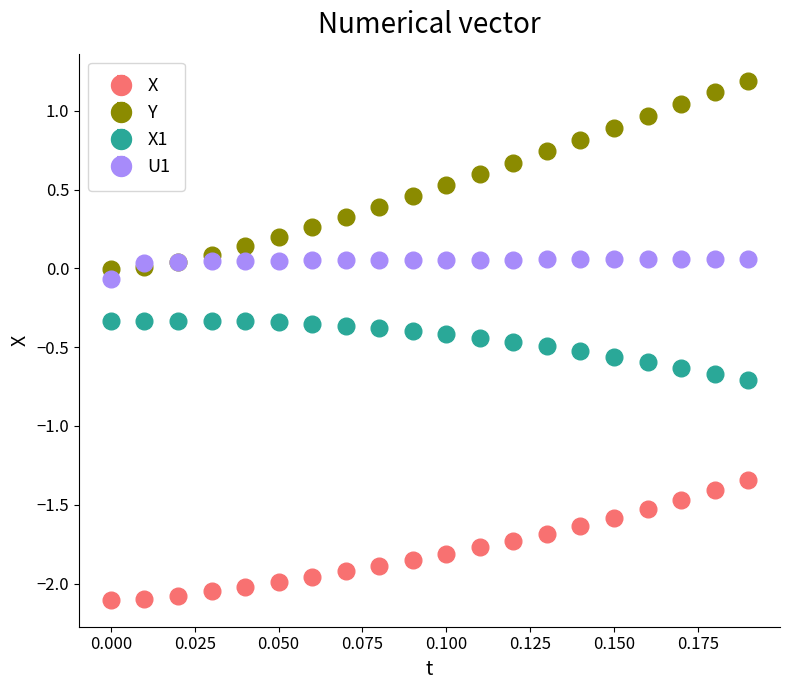

Which series has the largest range (max minus min)?

Y